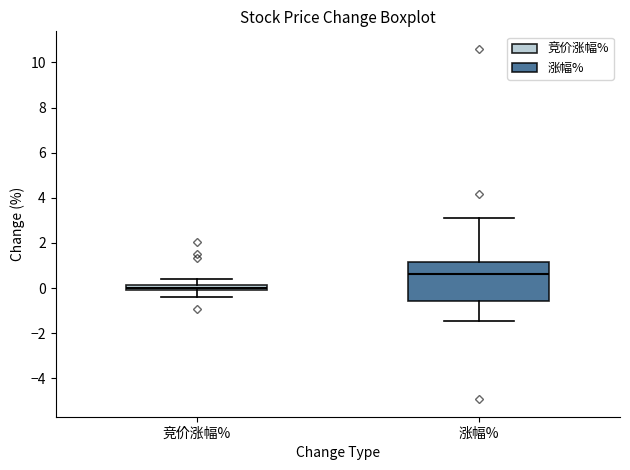

Which box's median line is the lowest?

竞价涨幅%